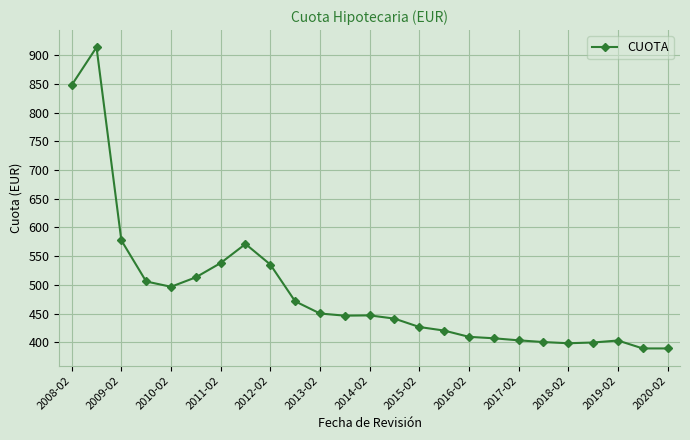

What is the difference between the second highest and minimum values?

458.8